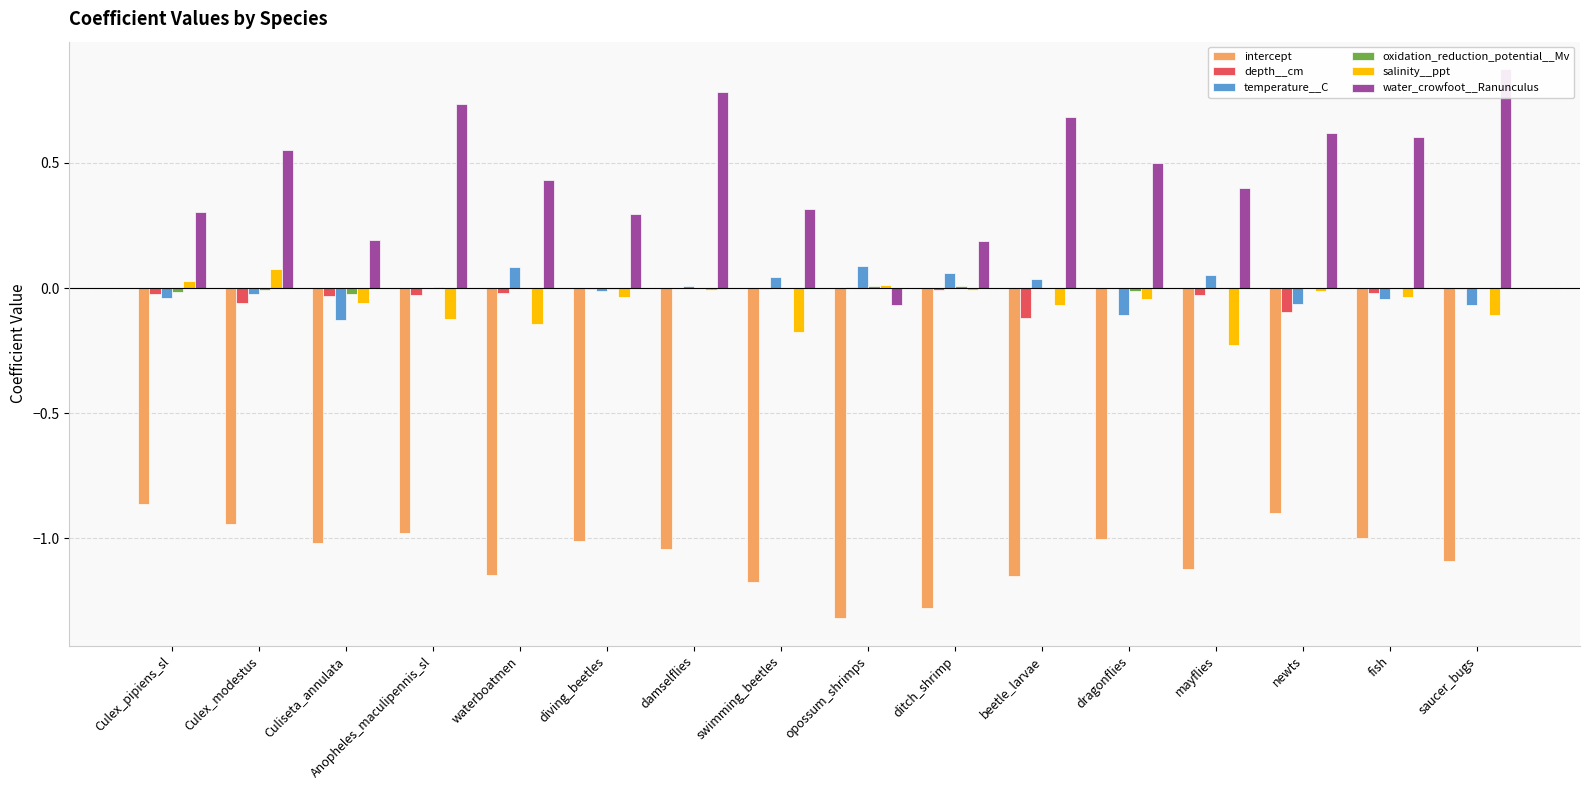

What is the total value across all series at damselflies?

-0.3